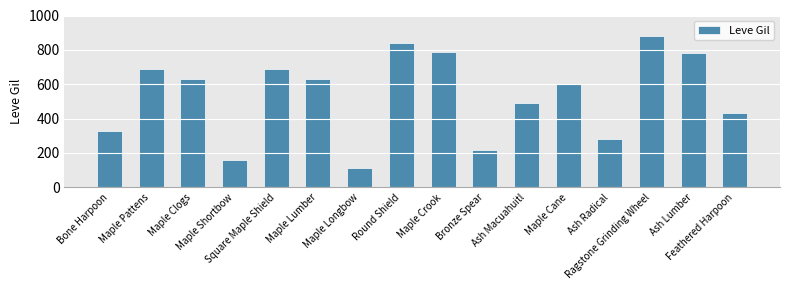

What value does the data have at Ragstone Grinding Wheel, to the nearest 100?

900